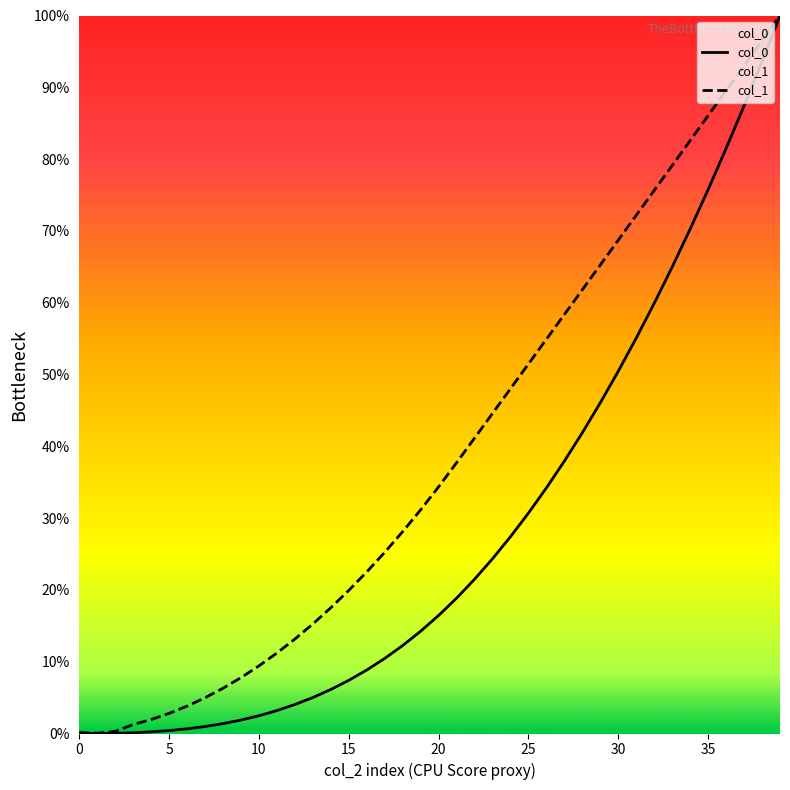

What is the value of the col_0 point at the 38th from the left?

0.9